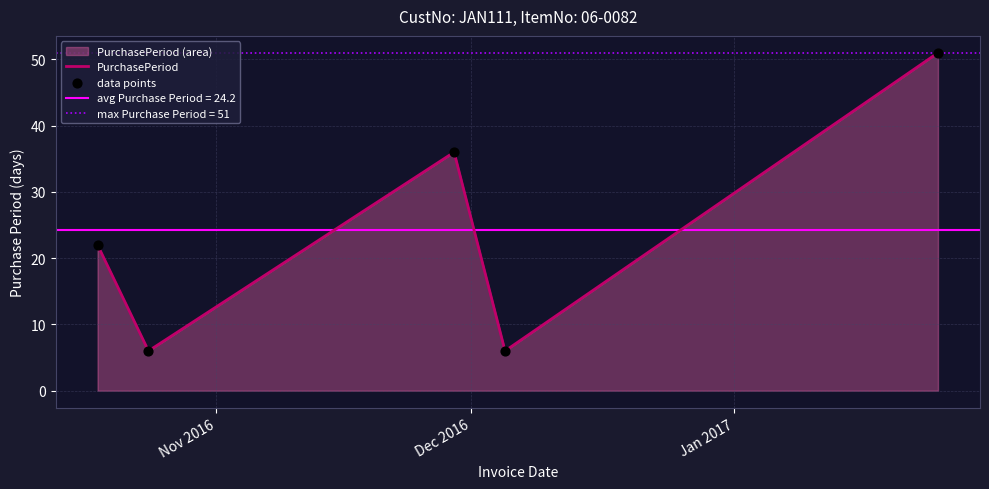

What is the minimum value for PurchasePeriod?

6